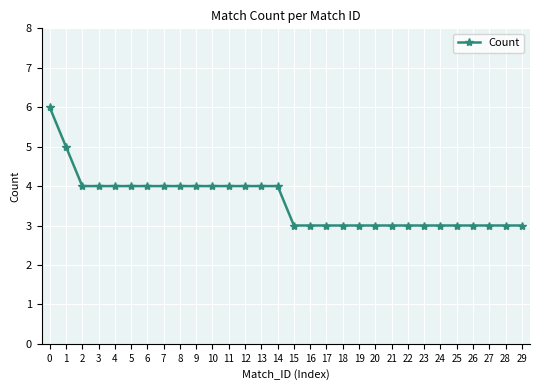

How many data points are less than 4?

15